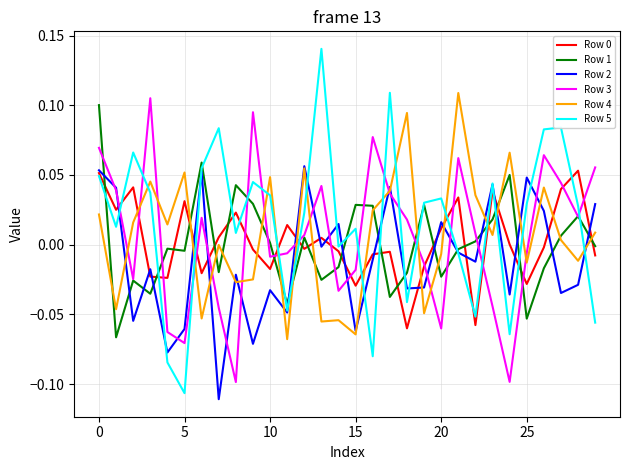

Which series has the largest range (max minus min)?

Row 5